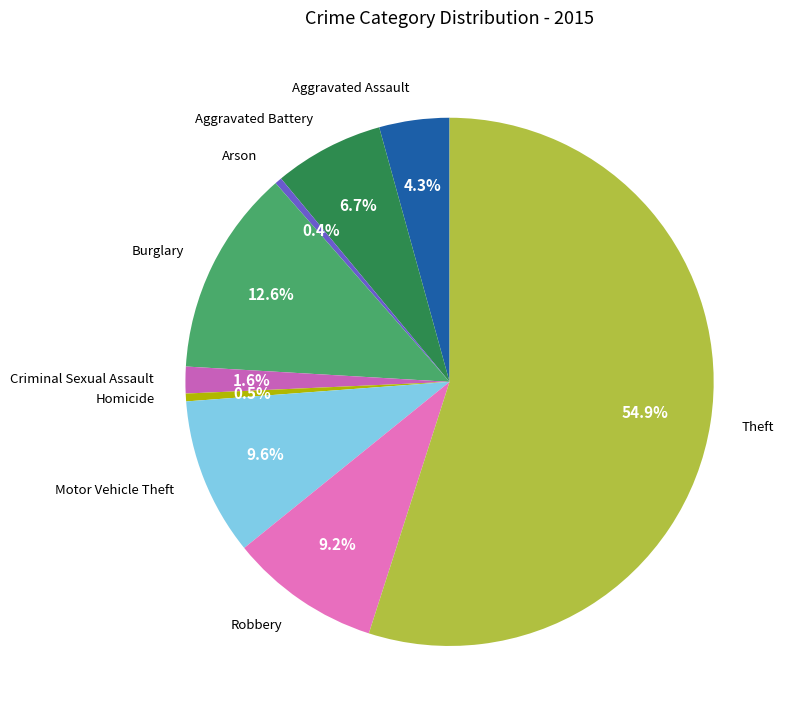

Which category has the biggest portion of the pie?

Theft